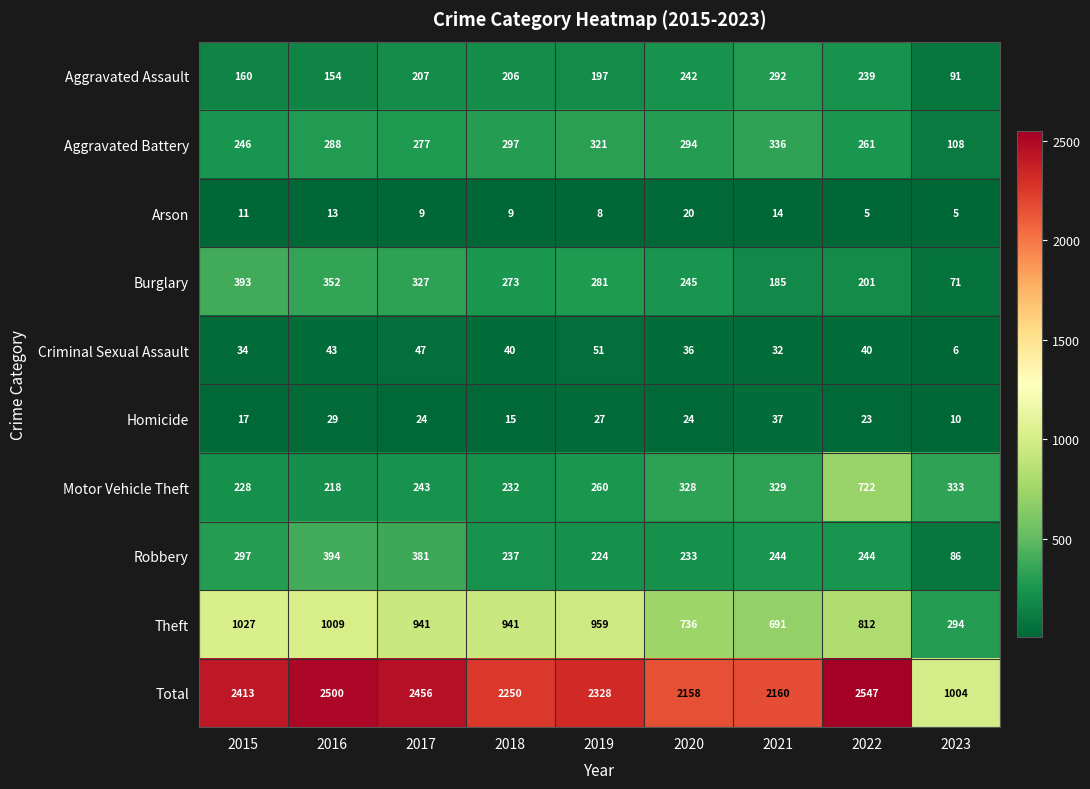

What is the difference between the second highest and second lowest values in the Criminal Sexual Assault series?

15